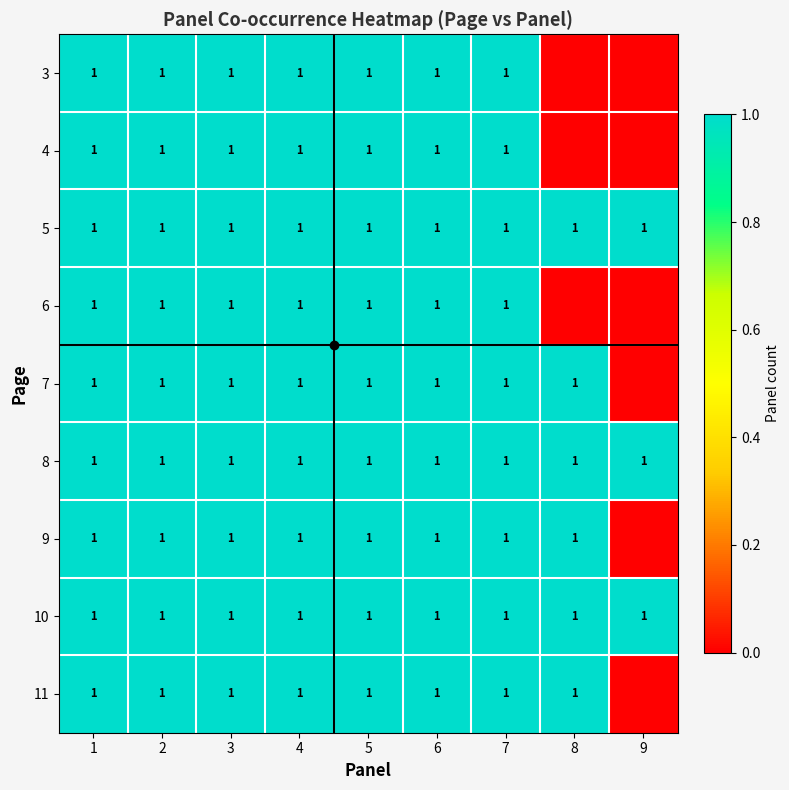

At 4, list the series in order from largest to smallest.

3, 4, 5, 6, 7, 8, 9, 10, 11